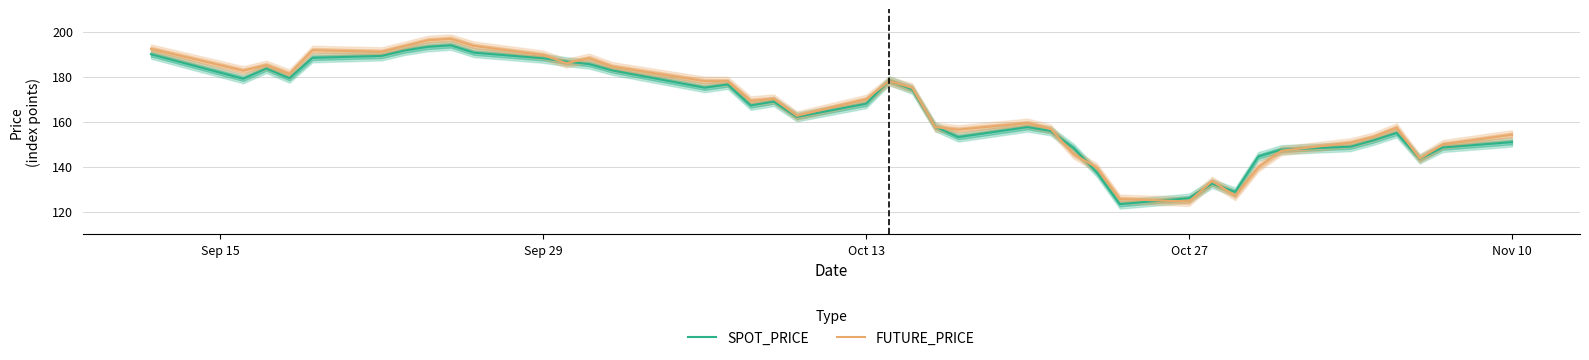

The FUTURE_PRICE series shows 154.2 at Nov 10. True or false?

True